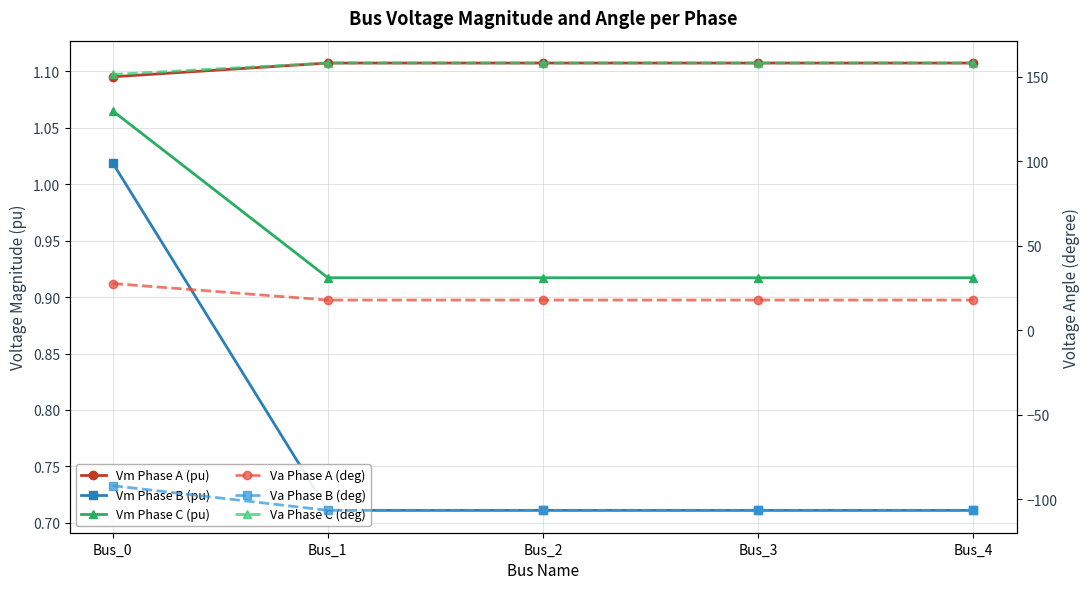

At how many categories does at least one series exceed 119?

5